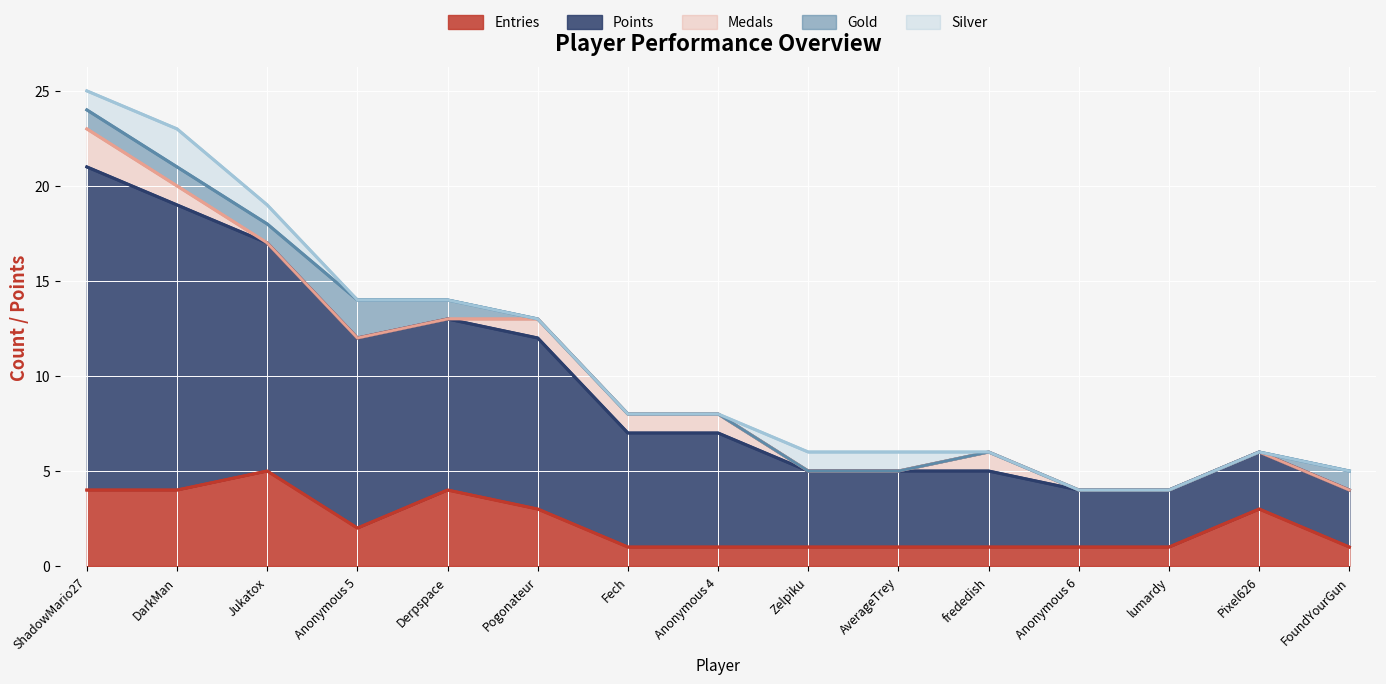

Count the Medals values in the range 0 to 1.

14